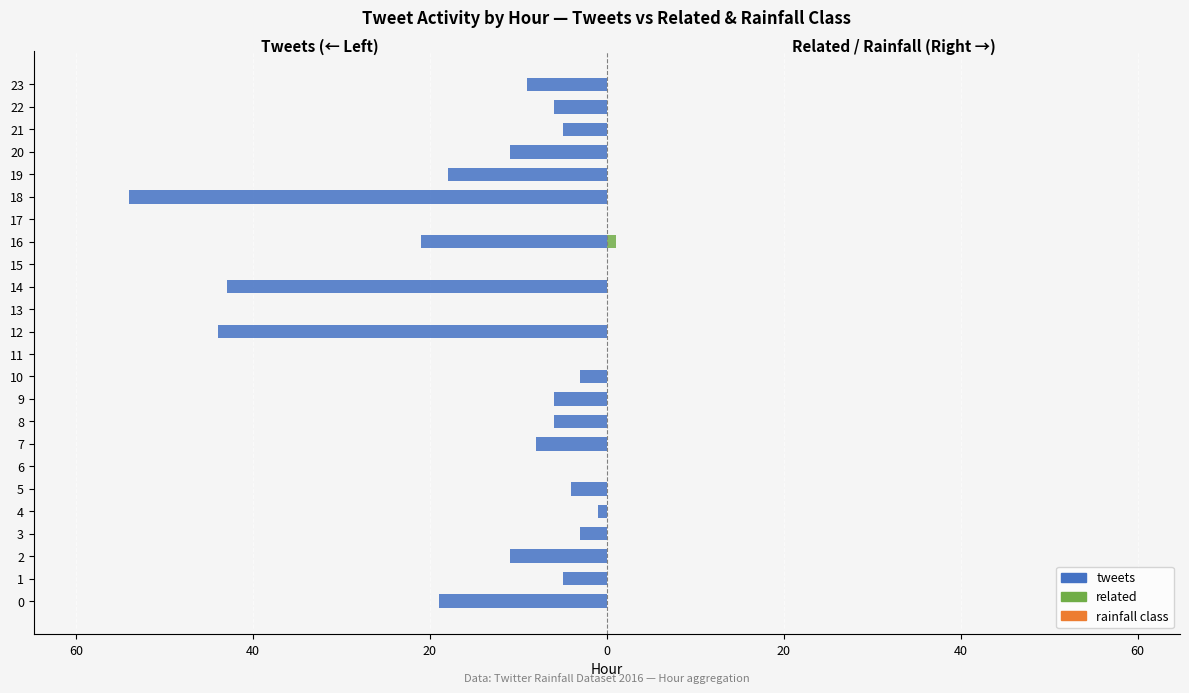

Is it true that tweets equals -5.0 at 21?

True